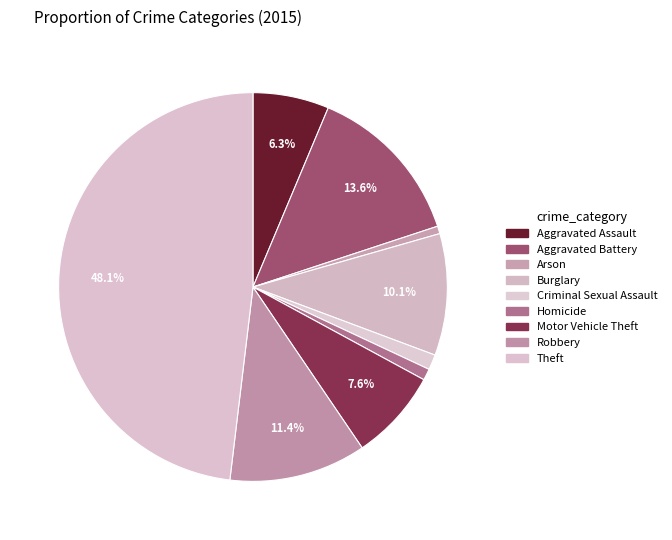

True or false: Motor Vehicle Theft accounts for 8% of the total.

True